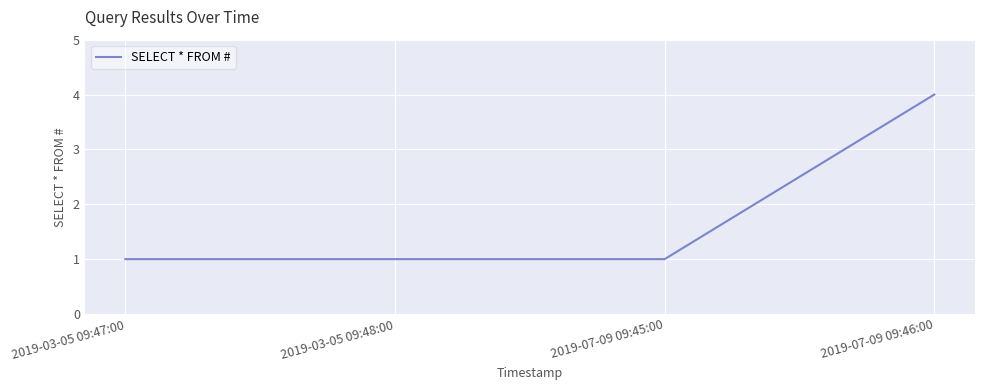

What is the approximate value at 2019-03-05 09:48:00?

1